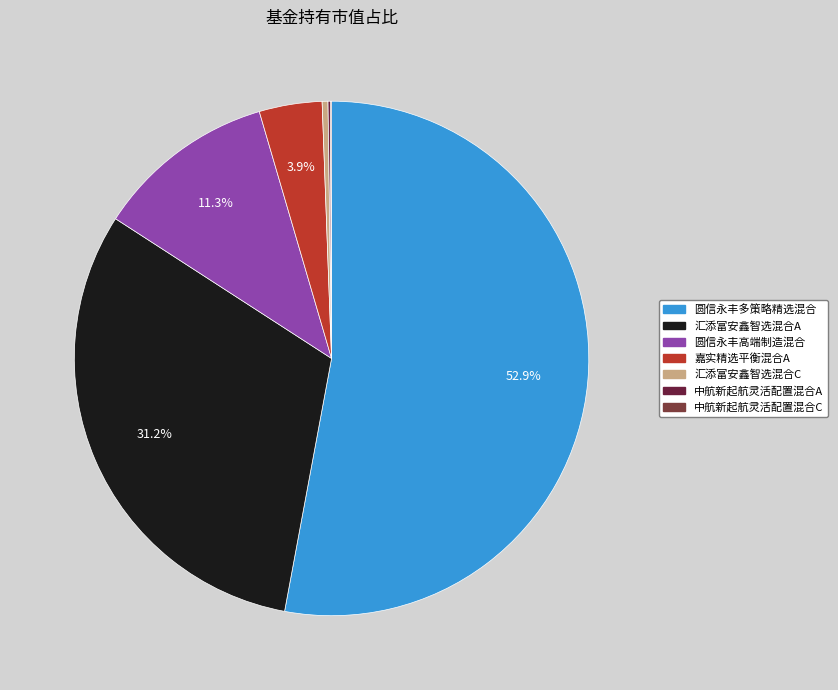

To the nearest percent, what is the average slice percentage?

14%